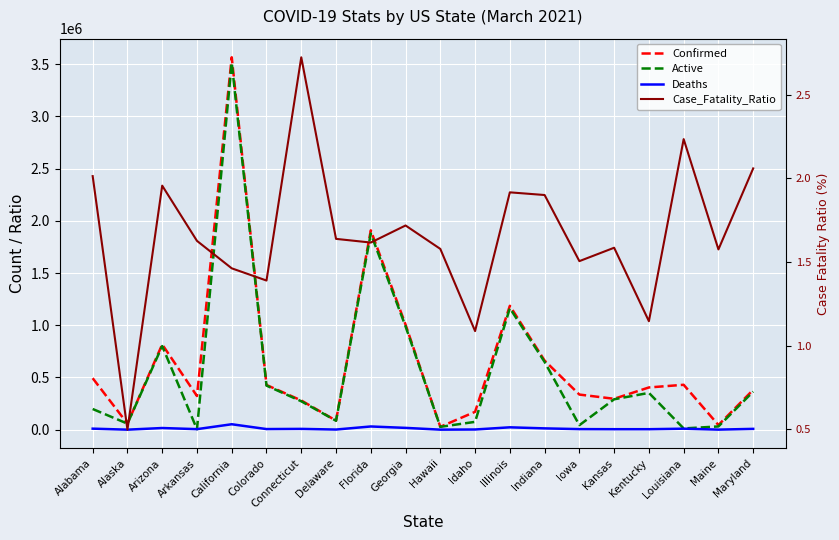

Is it true that Deaths equals 5471.0 at Iowa?

True